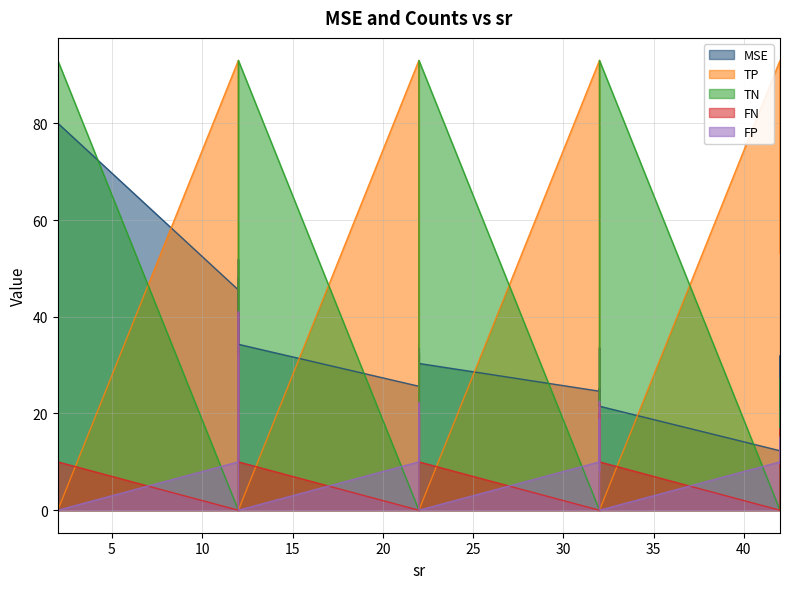

The MSE series shows 45.5 at 12. True or false?

True